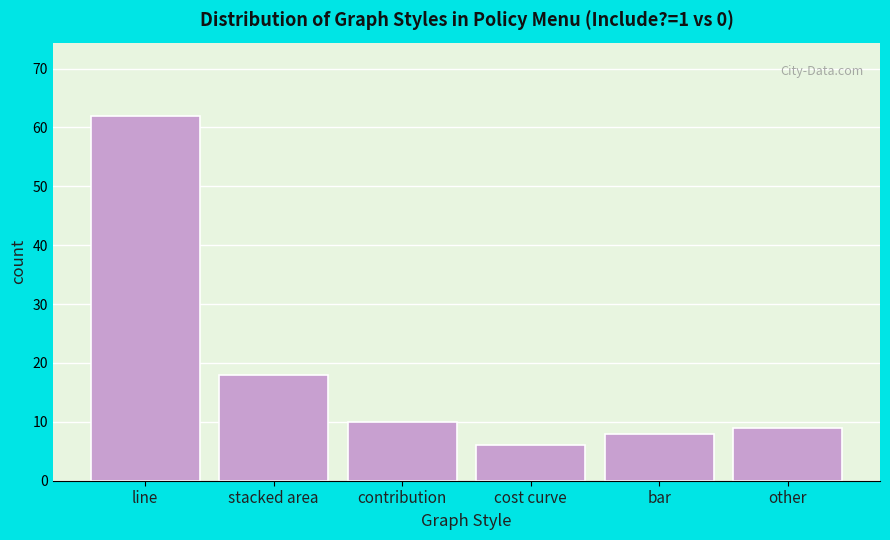

Reading right to left, extract all data points from this chart.

other=9	bar=8	cost curve=6	contribution=10	stacked area=18	line=62